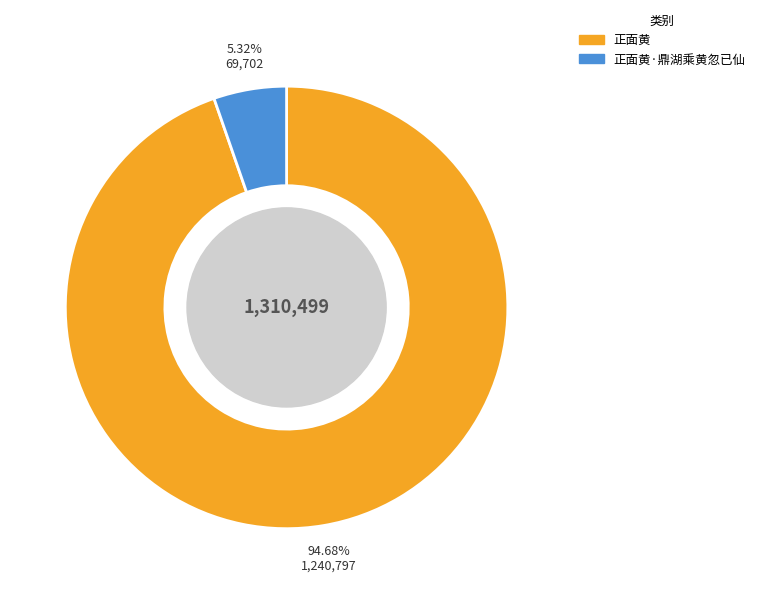

Is there any slice that represents more than half of the pie?

Yes